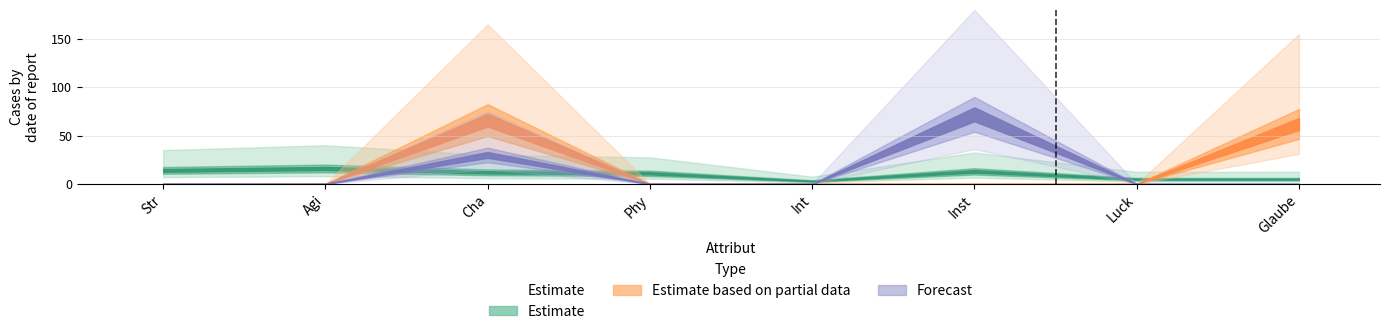

Reading left to right, list all the values displayed in this chart.

14	16	12	11	3	13	5	5